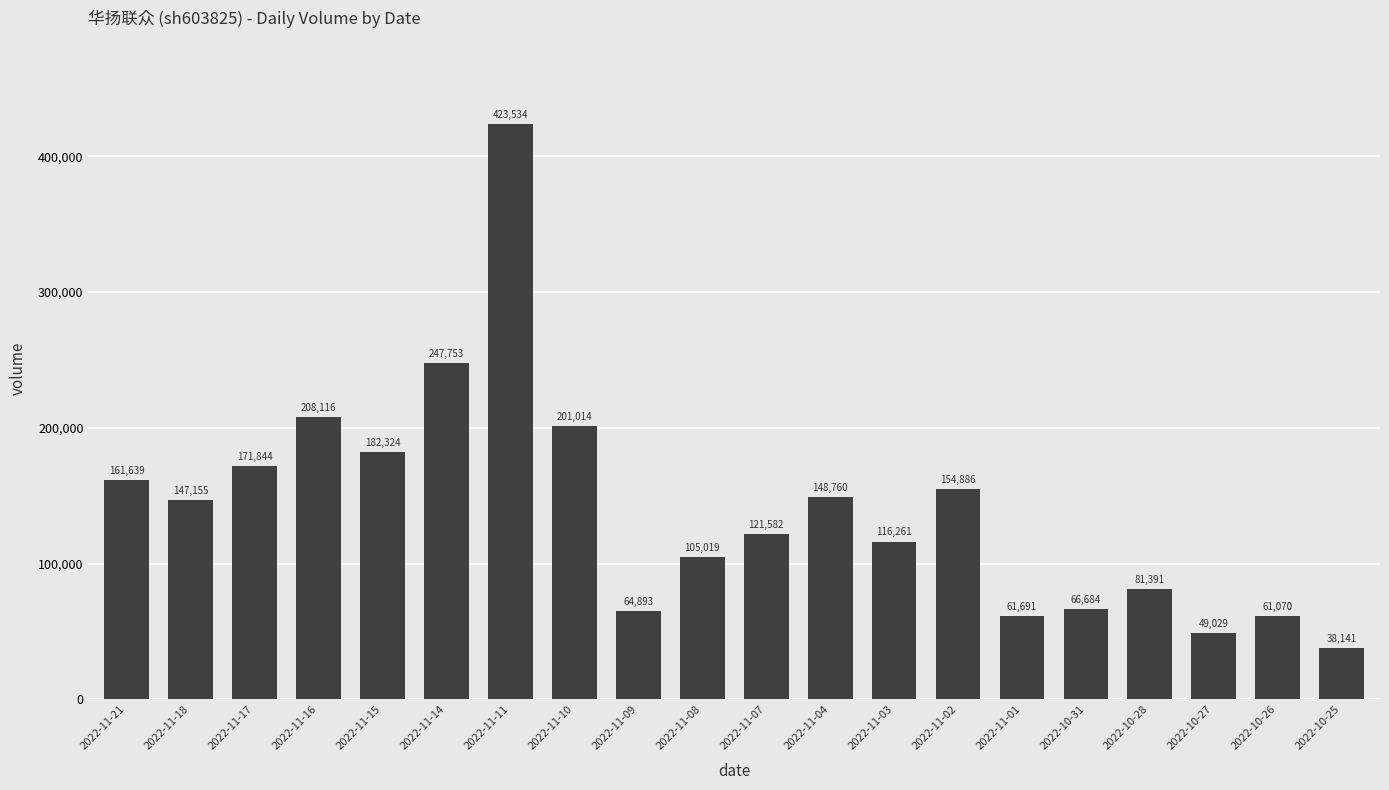

What is the value of the 18th bar from the left?

49029